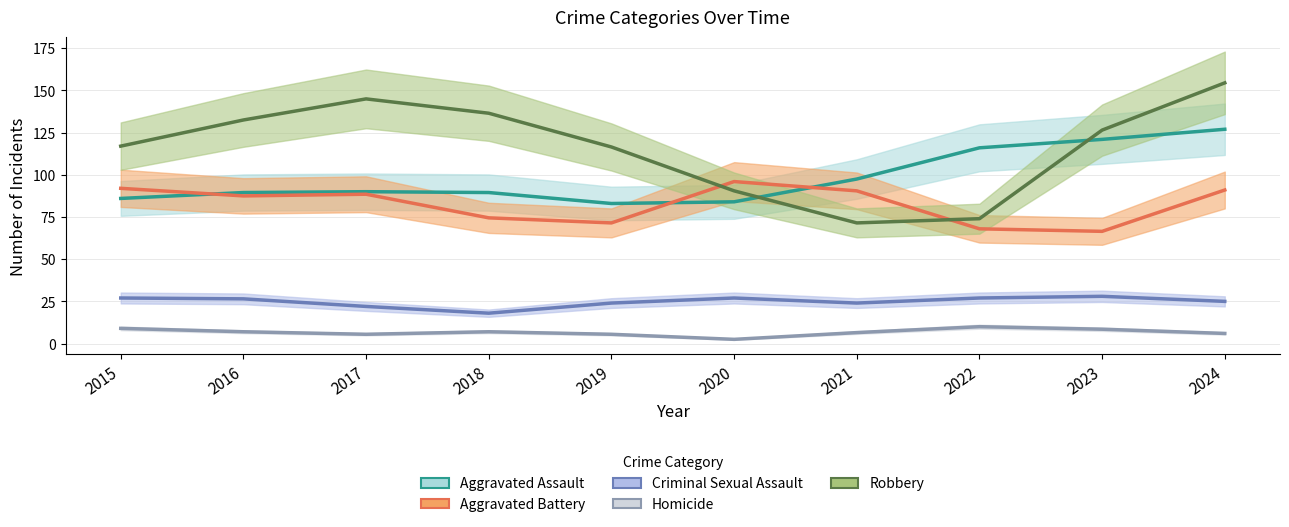

Which series changed the most between 2020 and 2022?

Aggravated Assault